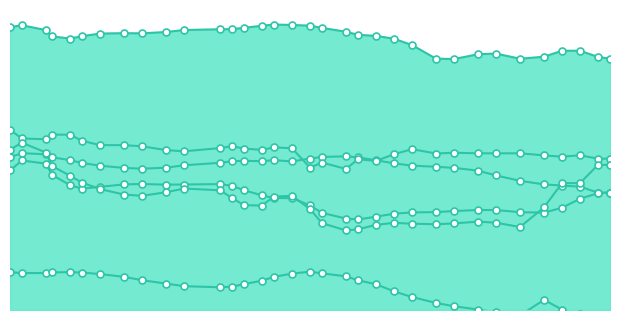

Reading left to right, extract all data points from this chart.

Midspain: 0.2	0.3	0.3	0.2	0.2	0.2	0.2	0.2	0.2	0.2	0.2	0.2	0.2	0.2	0.2	0.2	0.2	0.2	0.2	0.2	0.2	0.2	0.2	0.2	0.2	0.2	0.2	0.2	0.2	0.2	0.2	0.2	0.2	0.2
AnkleLeft: 0.2	0.2	0.2	0.2	0.2	0.2	0.2	0.2	0.2	0.2	0.2	0.2	0.2	0.2	0.2	0.2	0.2	0.2	0.2	0.1	0.1	0.2	0.2	0.2	0.2	0.2	0.2	0.2	0.2	0.2	0.2	0.2	0.2	0.2
AnkleRight: 0.3	0.3	0.3	0.3	0.3	0.3	0.3	0.3	0.3	0.3	0.3	0.3	0.3	0.3	0.3	0.3	0.3	0.2	0.2	0.2	0.2	0.2	0.3	0.3	0.3	0.3	0.3	0.3	0.3	0.2	0.2	0.2	0.2	0.2
col_12: 0.1	0.1	0.1	0.1	0.1	0.1	0.1	0.1	0.0	0.0	0.0	0.0	0.0	0.0	0.0	0.1	0.1	0.1	0.1	0.1	0.0	0.0	0.0	0.0	0.0	0.0	0.0	-0.0	-0.0	0.0	0.0	-0.0	-0.0	-0.0
ElbowRight: 0.5	0.5	0.5	0.4	0.4	0.4	0.4	0.4	0.4	0.4	0.5	0.5	0.5	0.5	0.5	0.5	0.5	0.5	0.5	0.4	0.4	0.4	0.4	0.4	0.4	0.4	0.4	0.4	0.4	0.4	0.4	0.4	0.4	0.4
col_15: 0.3	0.3	0.3	0.2	0.2	0.2	0.2	0.2	0.2	0.2	0.2	0.2	0.2	0.2	0.2	0.2	0.2	0.2	0.1	0.1	0.1	0.1	0.1	0.1	0.1	0.1	0.1	0.1	0.1	0.2	0.2	0.2	0.2	0.2